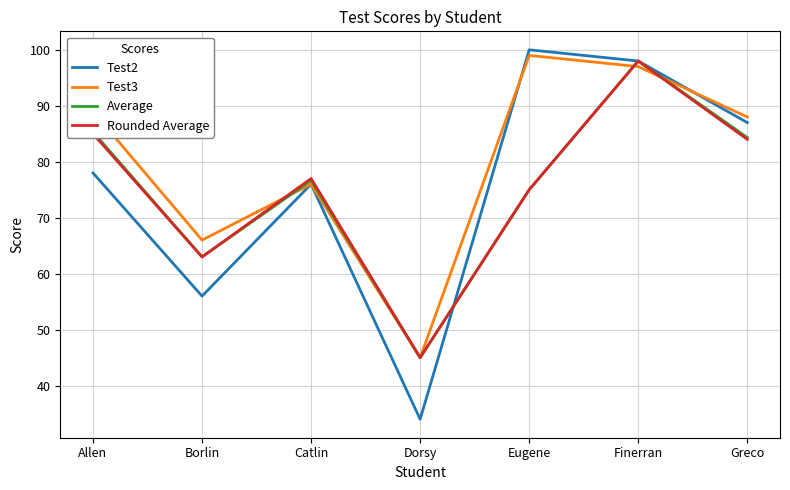

What position from the right is Dorsy?

4